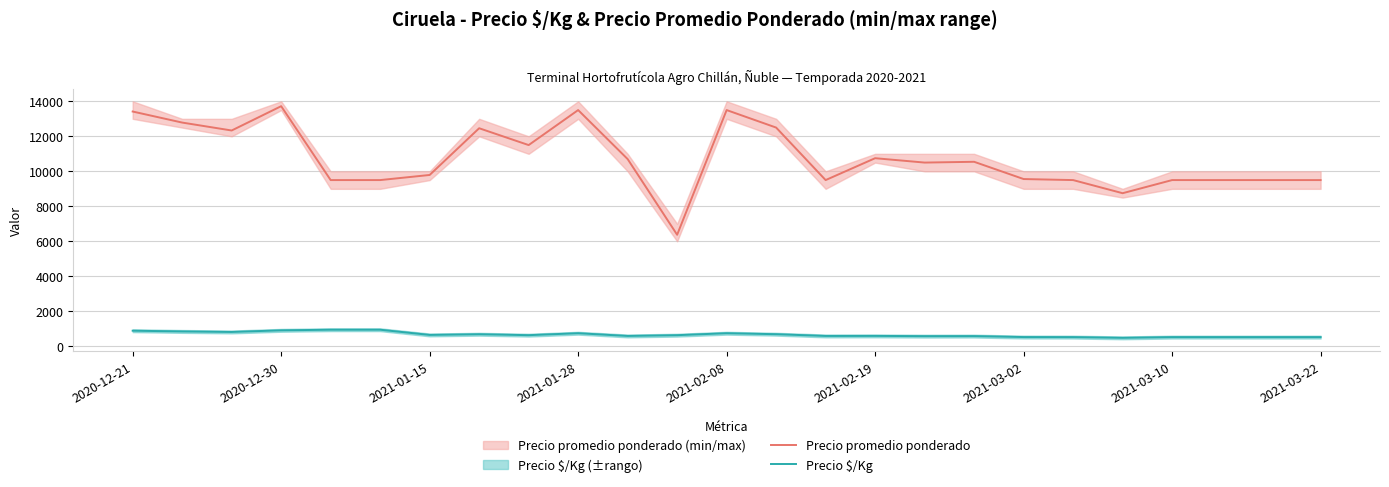

What is the difference between the maximum and minimum values in the Precio promedio ponderado series?

7347